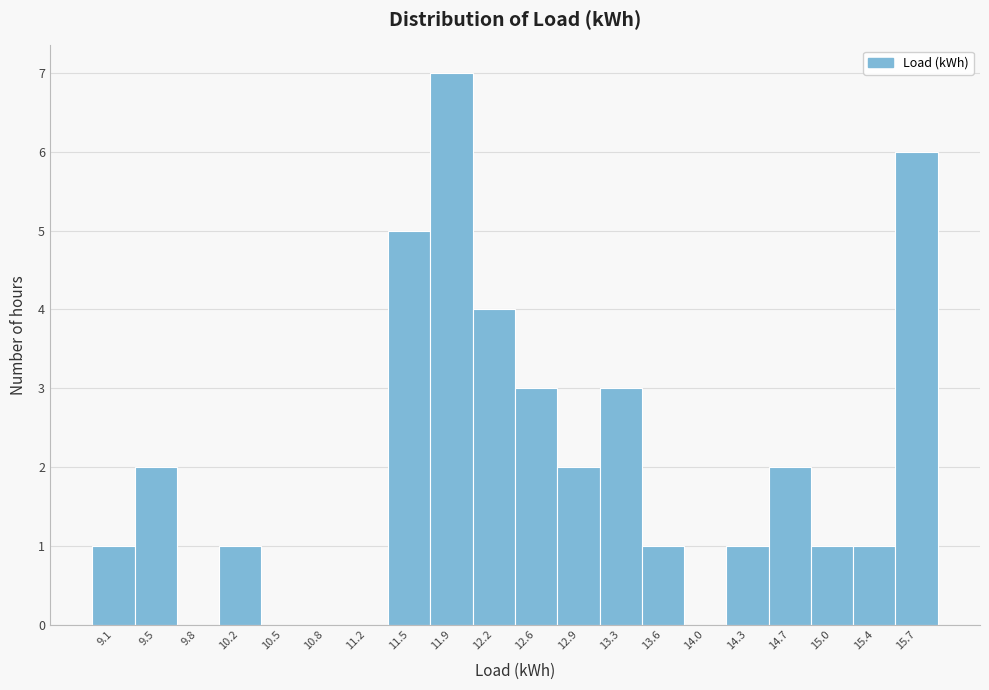

Reading left to right, extract all data points from this chart.

9.1=1	9.5=2	9.8=0	10.2=1	10.5=0	10.8=0	11.2=0	11.5=5	11.9=7	12.2=4	12.6=3	12.9=2	13.3=3	13.6=1	14.0=0	14.3=1	14.7=2	15.0=1	15.4=1	15.7=6